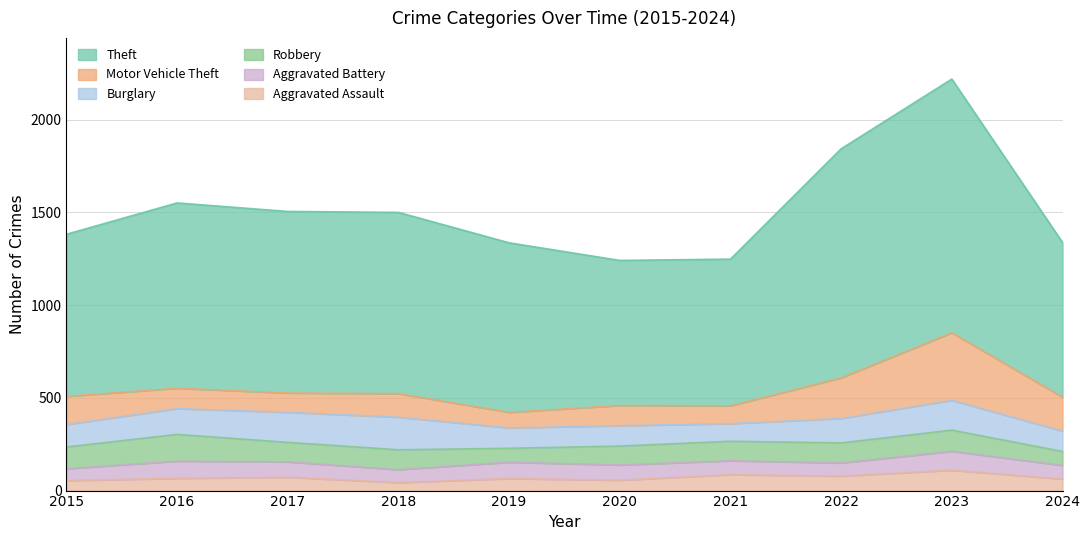

At which label does Aggravated Assault first exceed 66?

2017